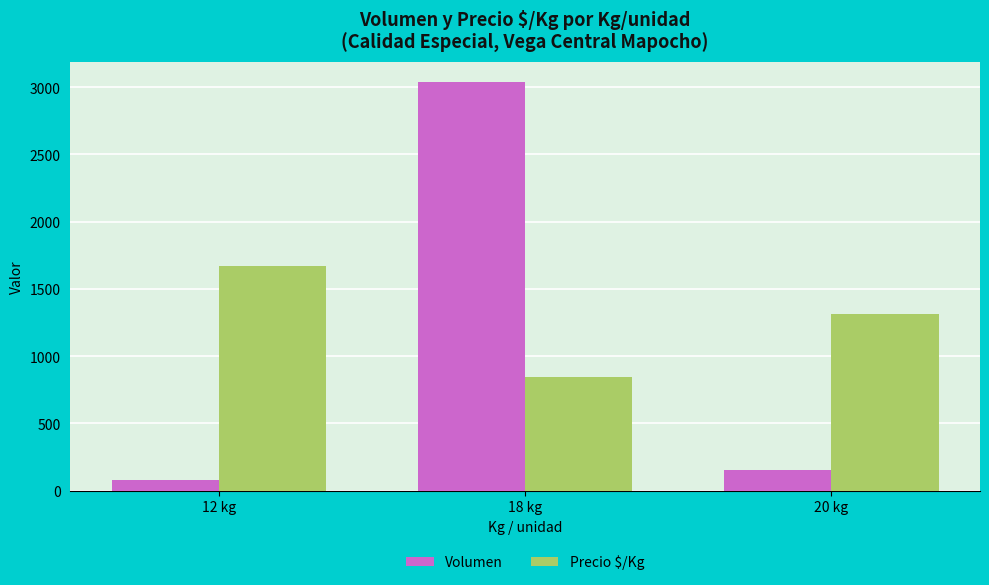

What is the spread (max minus min) of values at 18 kg?

2191